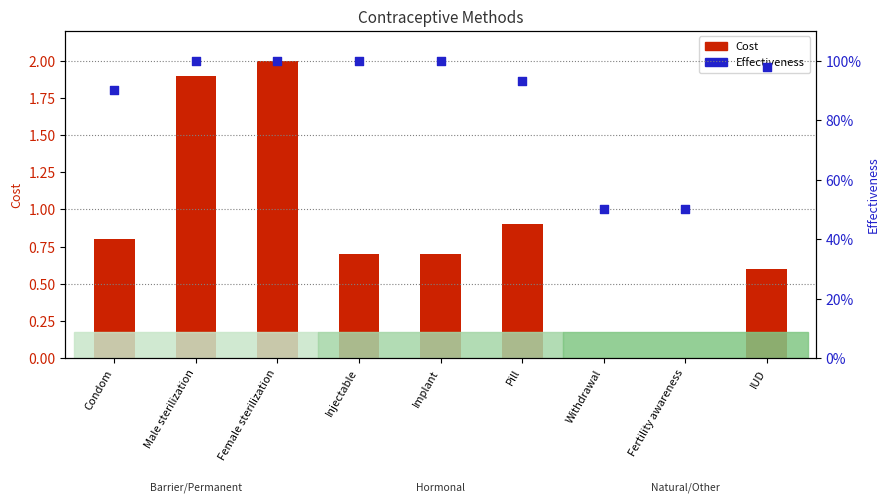

Which series has the largest Y range (max minus min)?

Cost